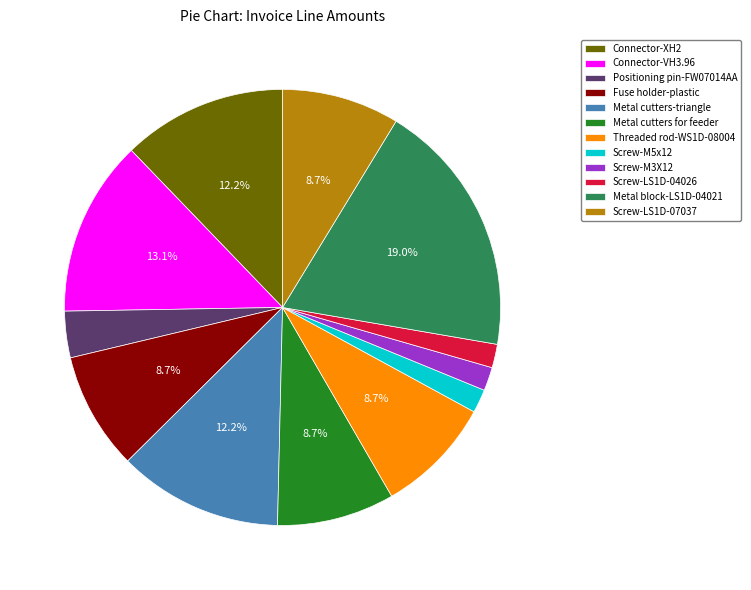

Approximately how many times larger is the value at Threaded rod-WS1D-08004 compared to Connector-XH2?

0.7